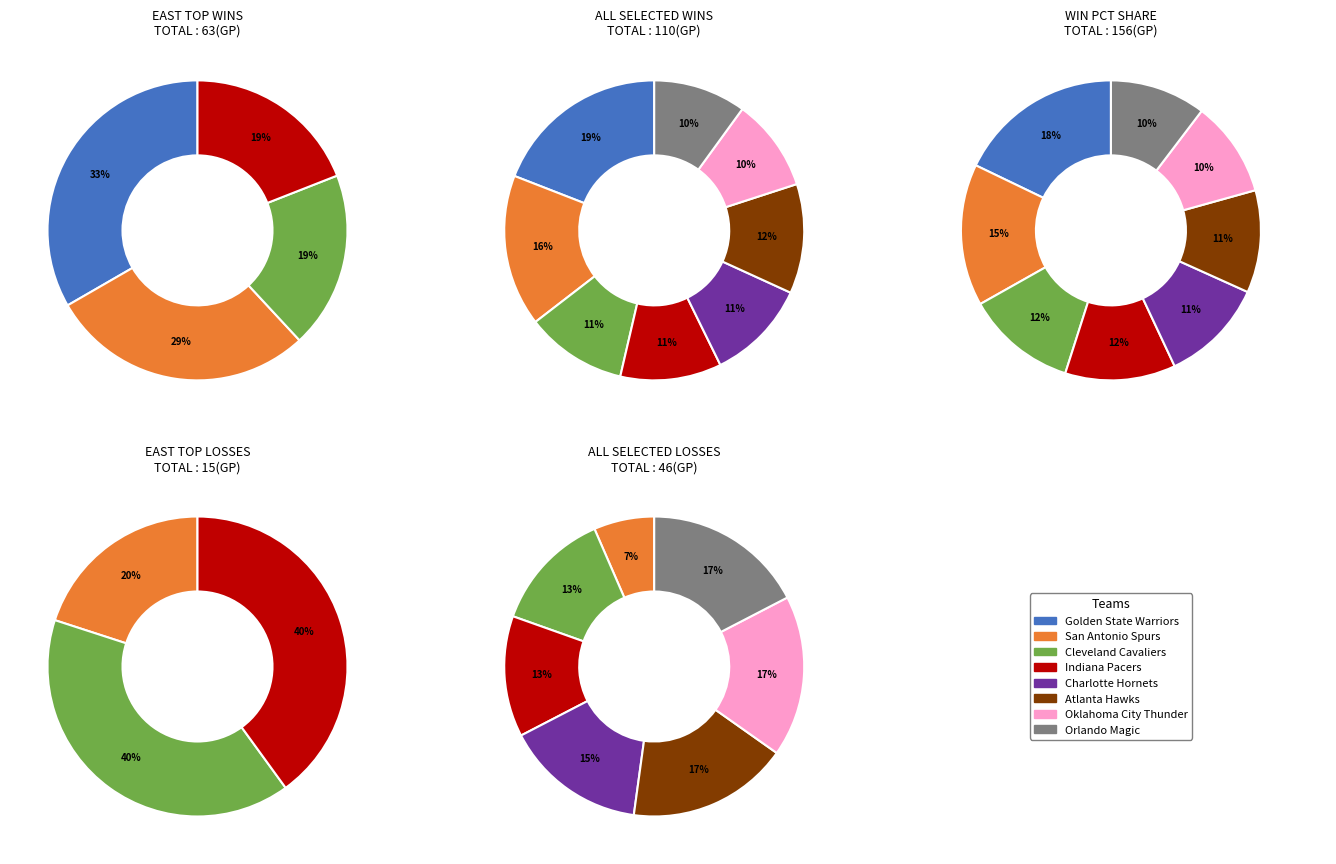

Does Indiana Pacers account for over 50% of the chart?

No